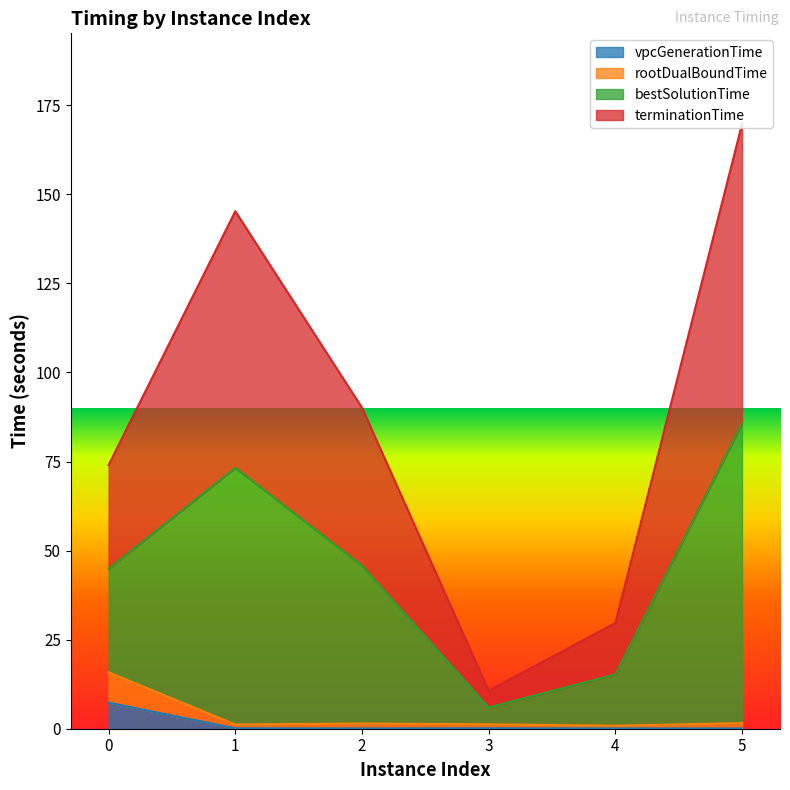

At which category is the sum across all series the highest?

5